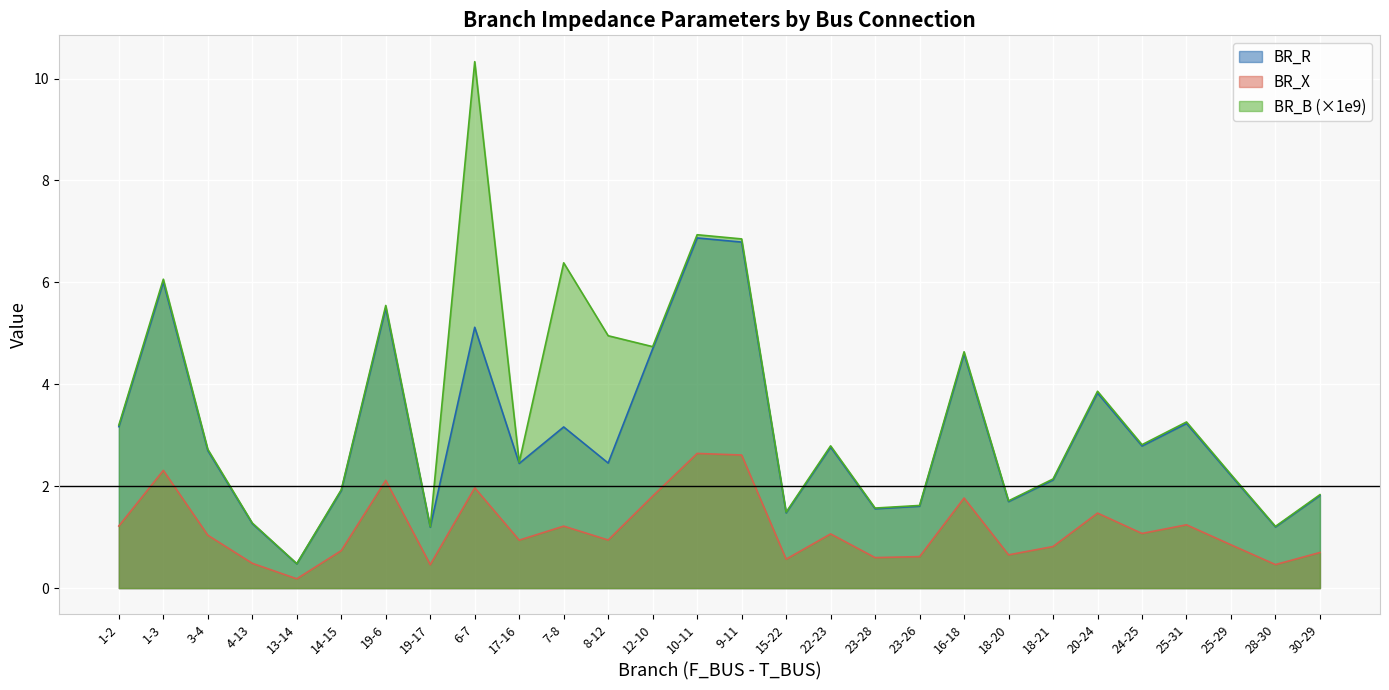

Between 18-21 and 10-11, which is larger?

10-11